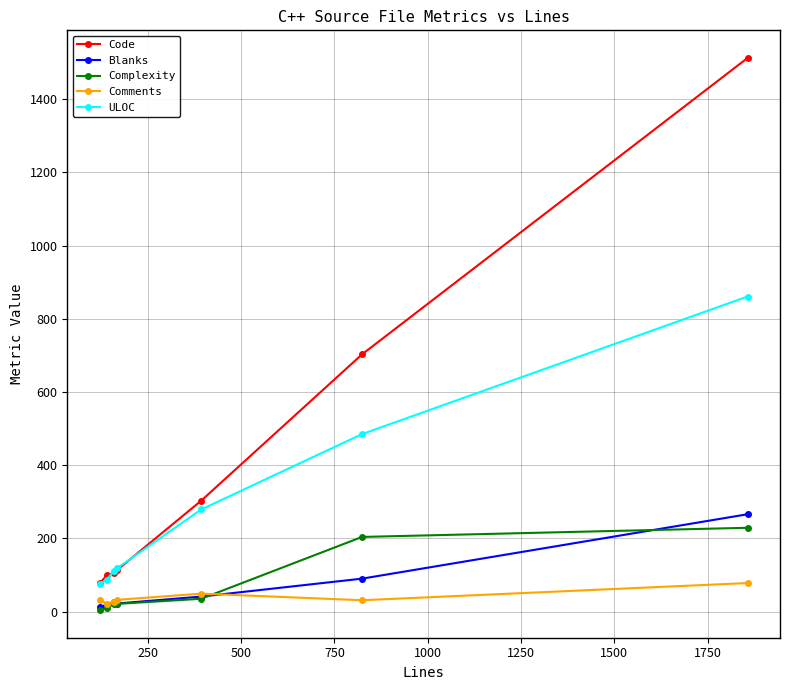

What are all the series names shown in the legend?

Code, Blanks, Complexity, Comments, ULOC